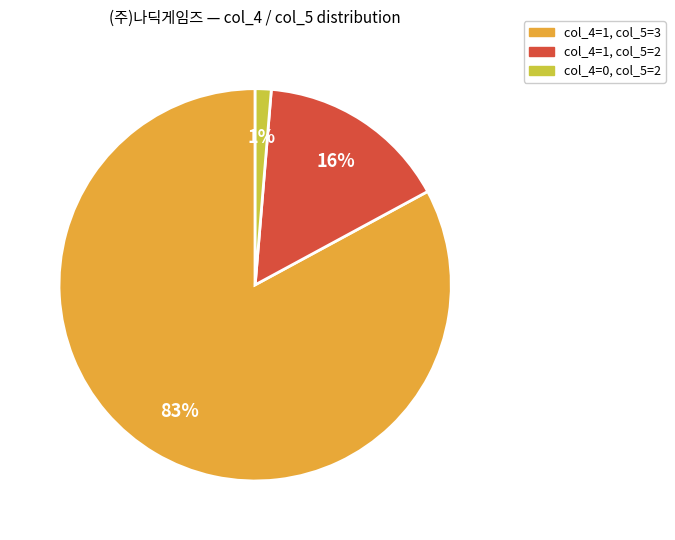

How many segments does this pie chart have?

3